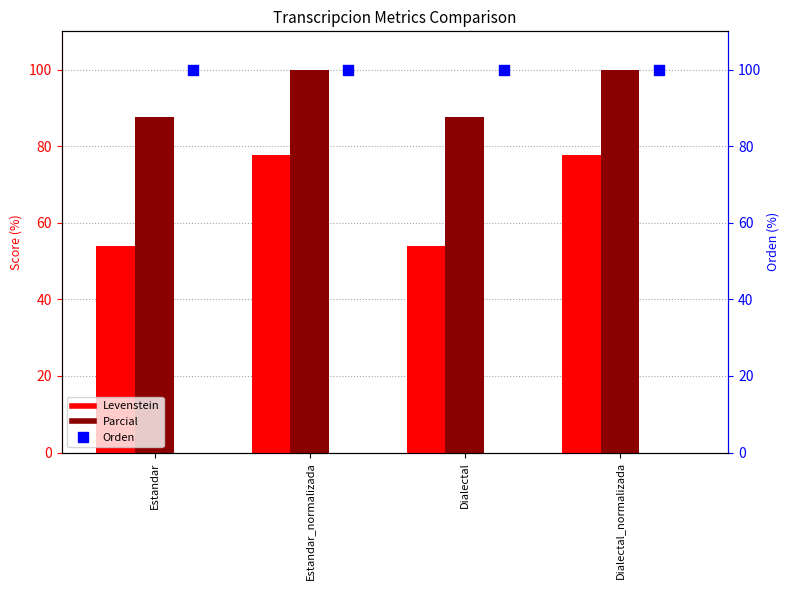

Is the value of Orden at Estandar_normalizada greater than the value of Parcial at Estandar_normalizada?

No